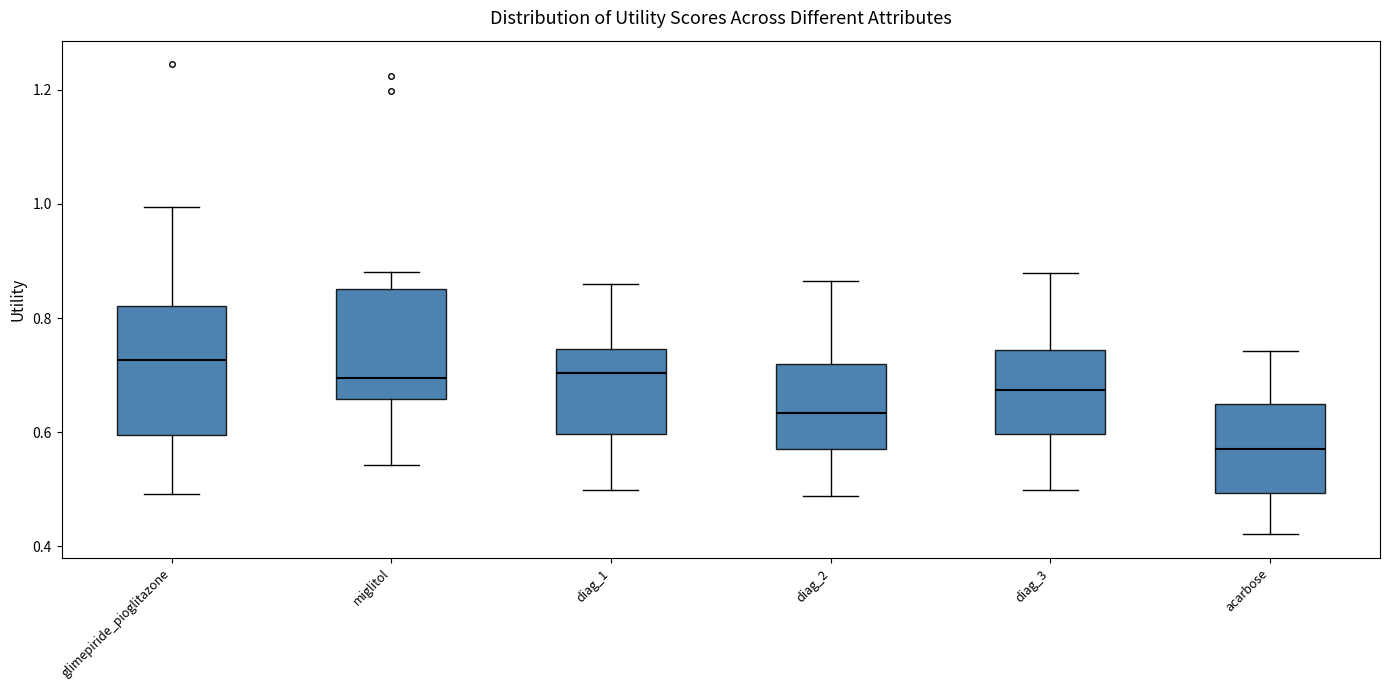

Which box's median line is the lowest?

acarbose